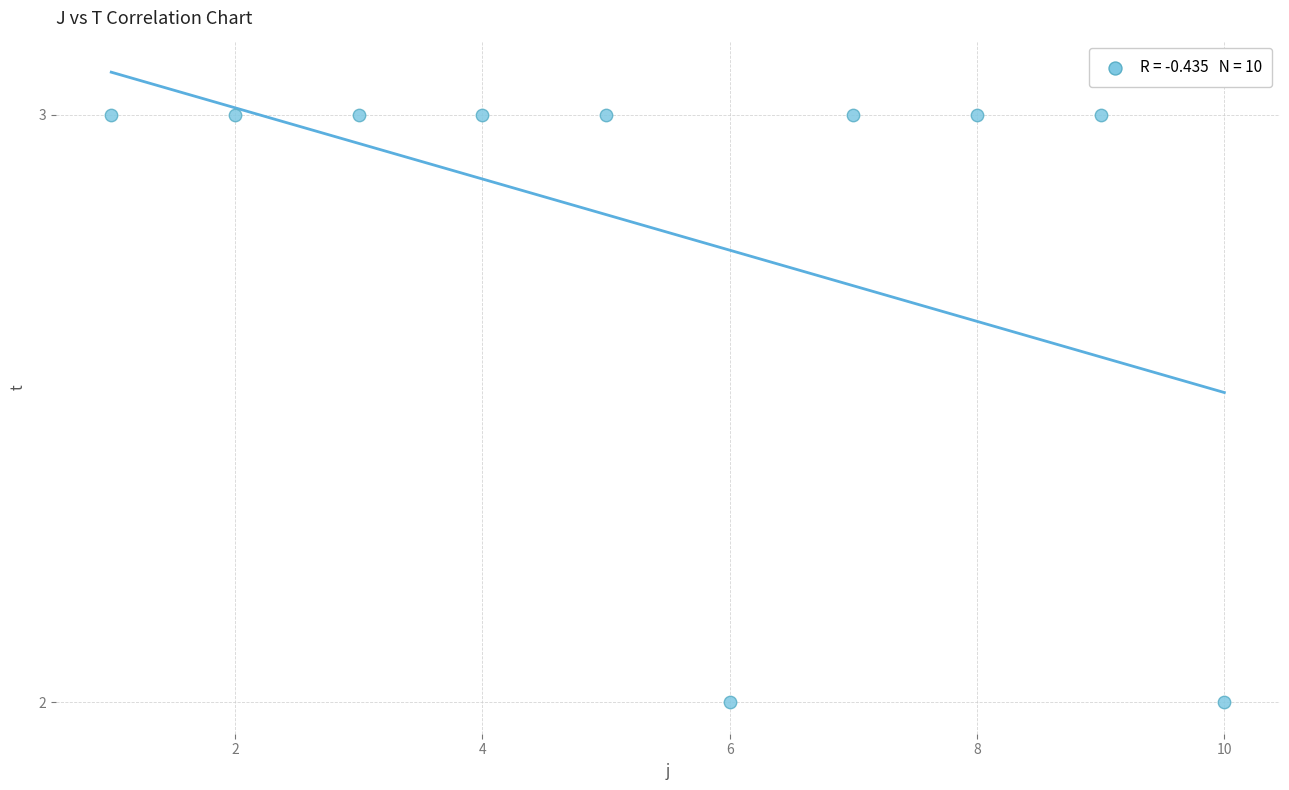

What is the average X value?

6